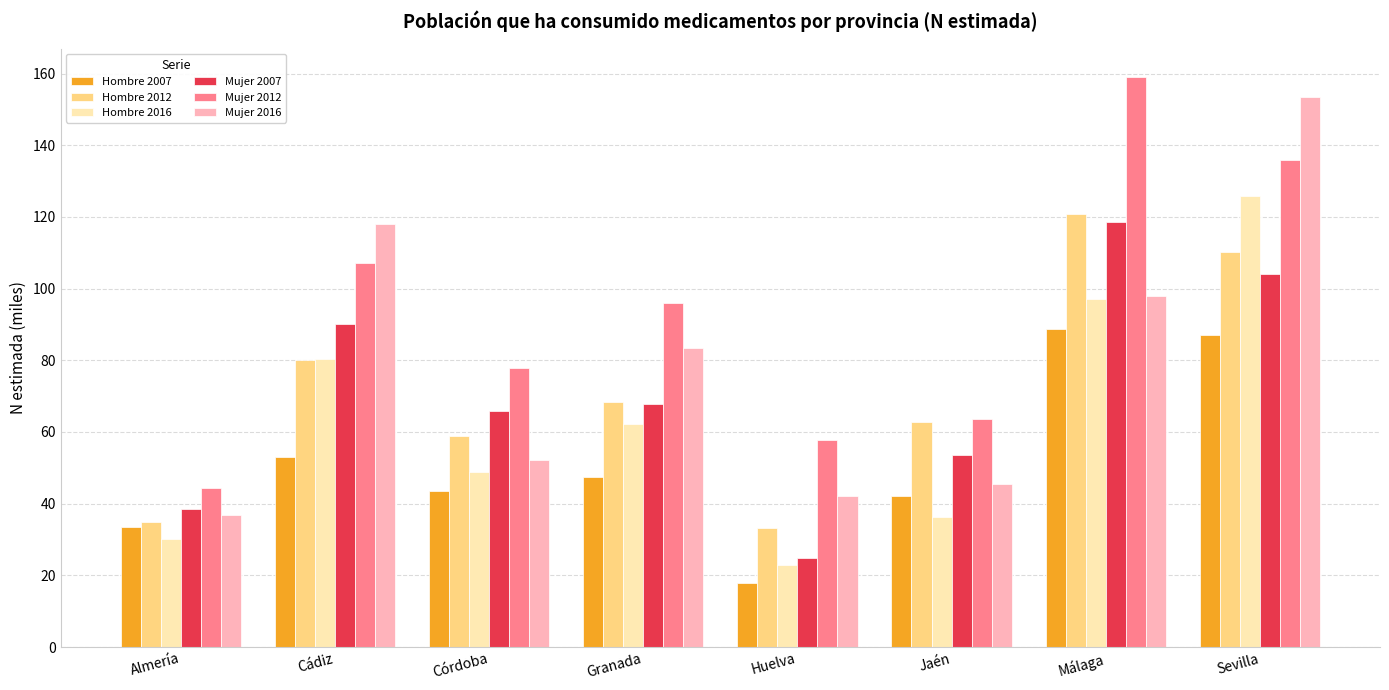

Read the Mujer 2012 value at Huelva.

57.9